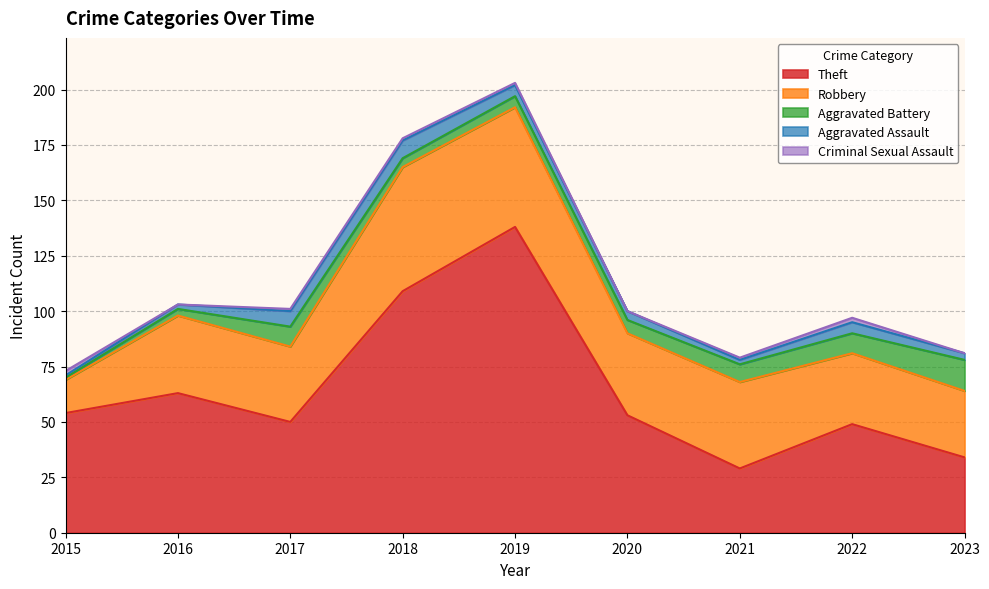

What is the total value across all series at 2020?

100